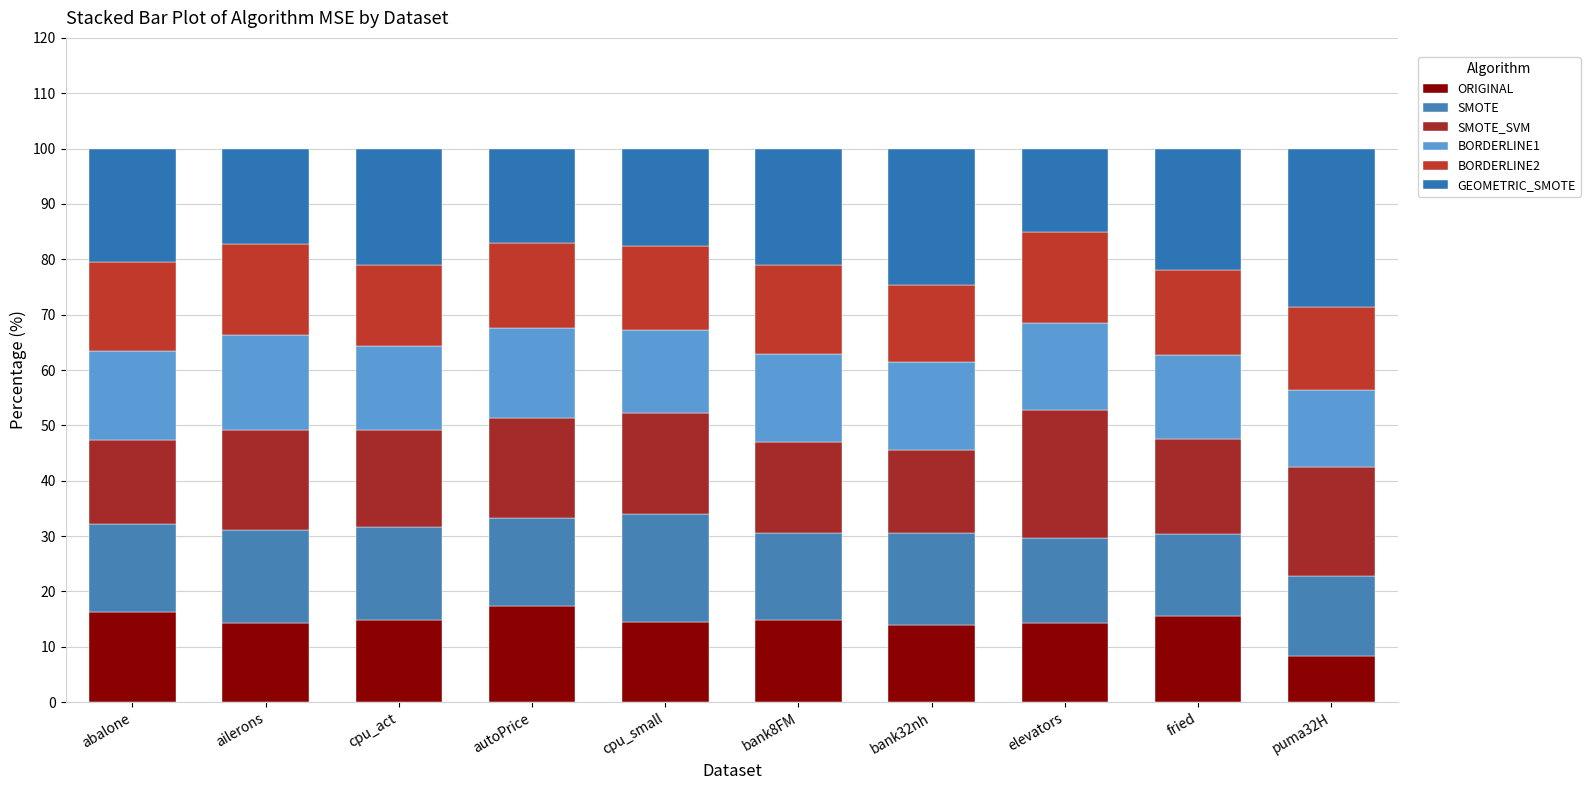

What are all the series names shown in the legend?

ORIGINAL, SMOTE, SMOTE_SVM, BORDERLINE1, BORDERLINE2, GEOMETRIC_SMOTE